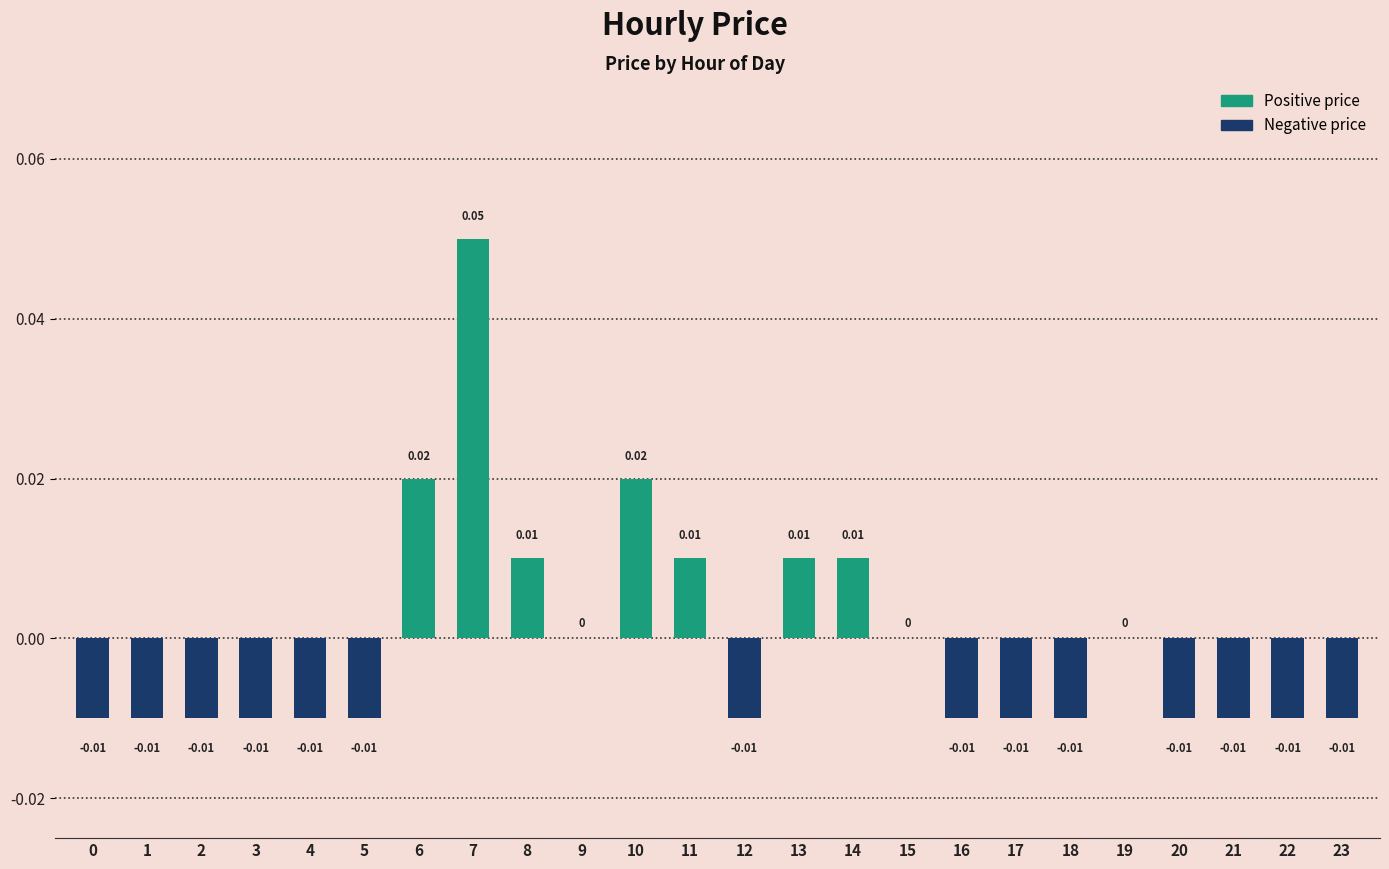

The value of Negative price at 14 is -0.0. True or false?

False